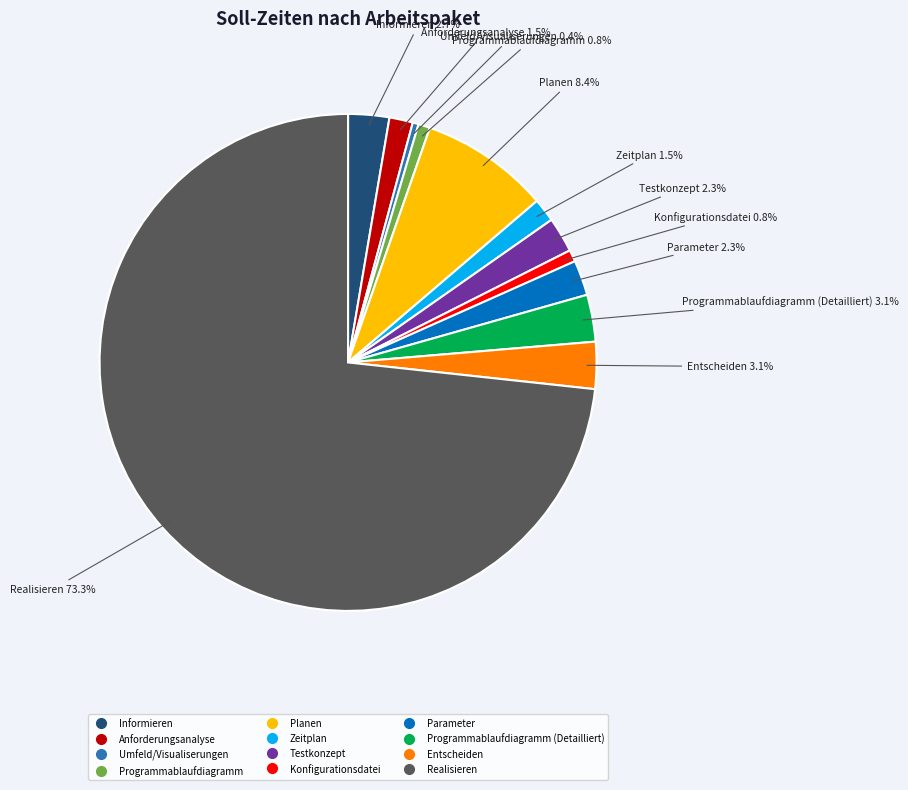

Is there a majority slice in this chart?

Yes